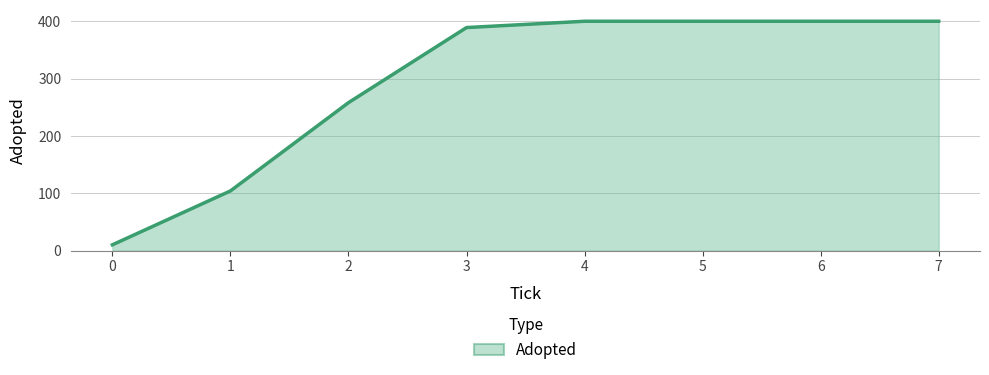

Is it true that the value at 5 is 400?

True